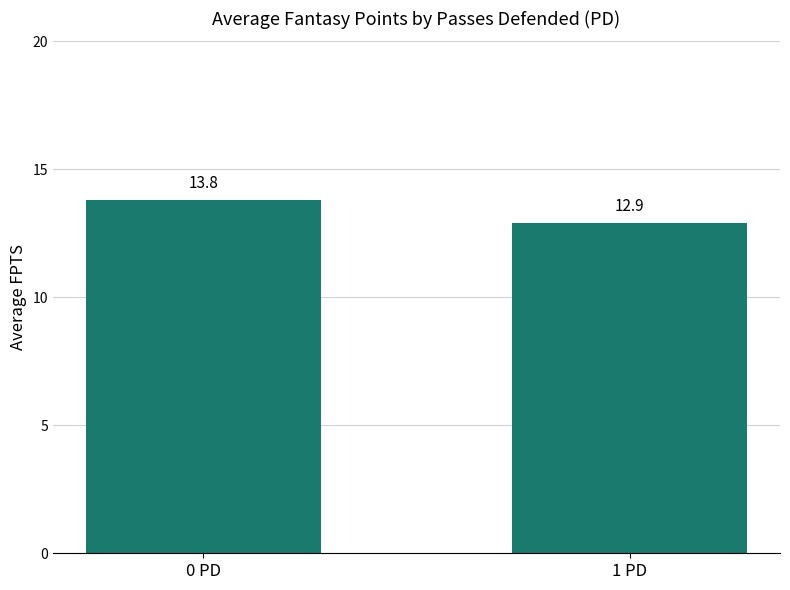

What is the label of the 2nd bar from the right?

0 PD